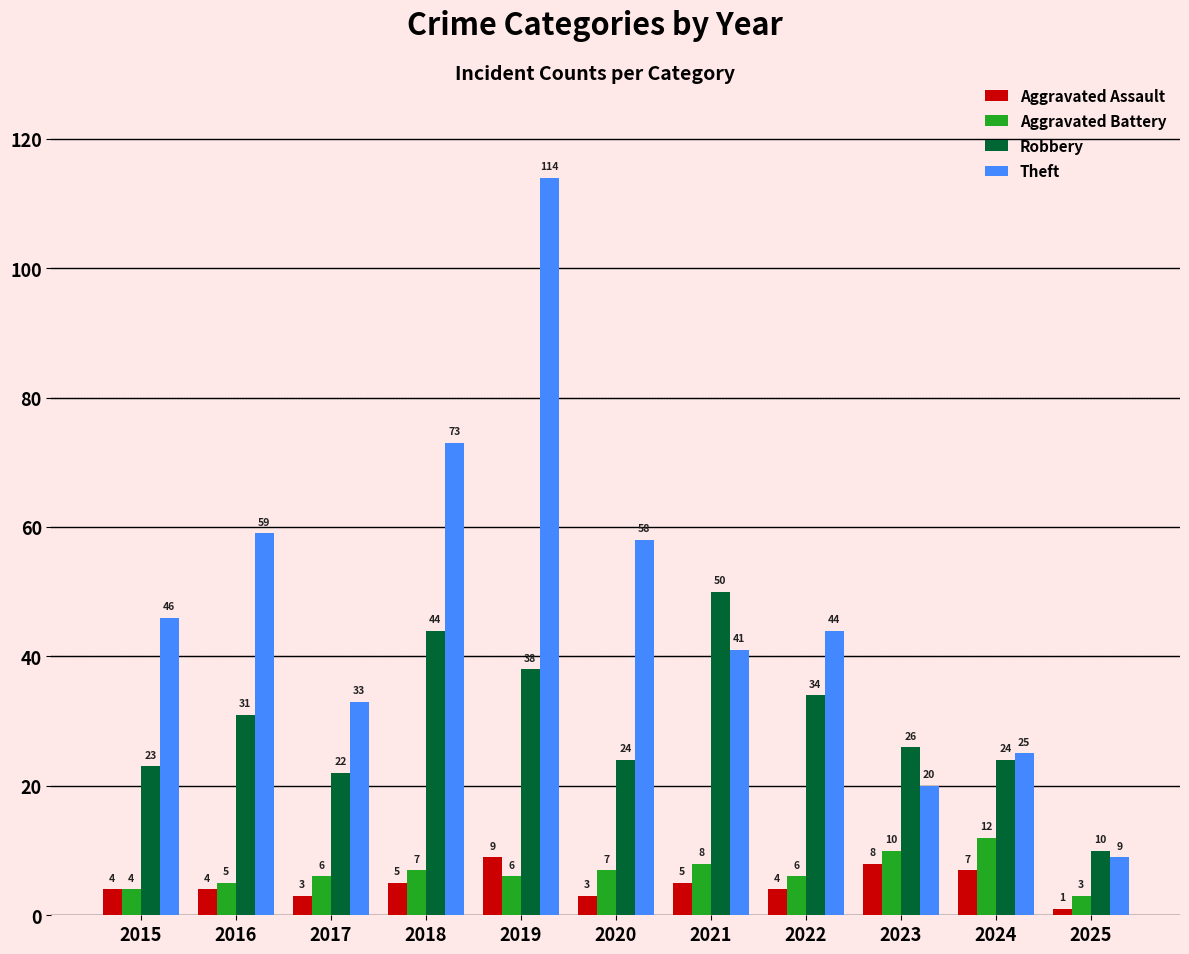

Is it true that Robbery equals 6 at 2025?

False